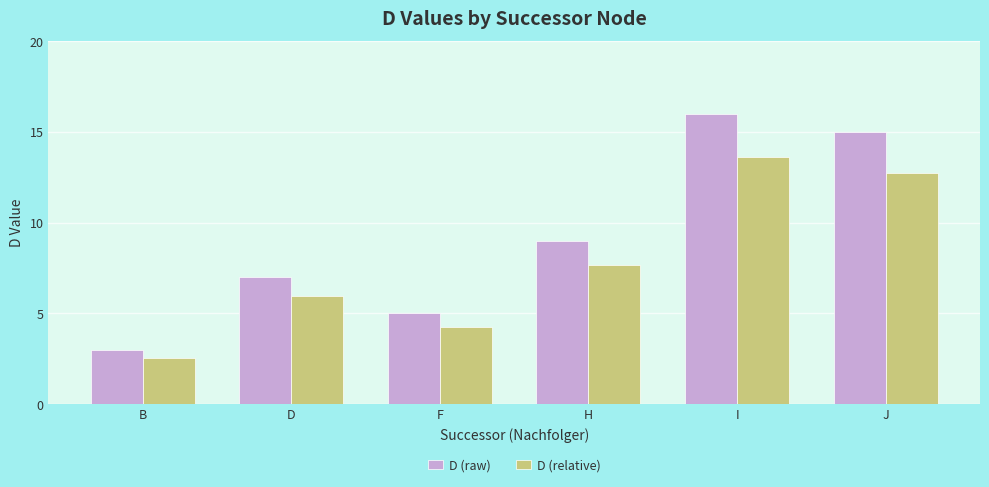

What is the label of the 4th bar from the right?

F